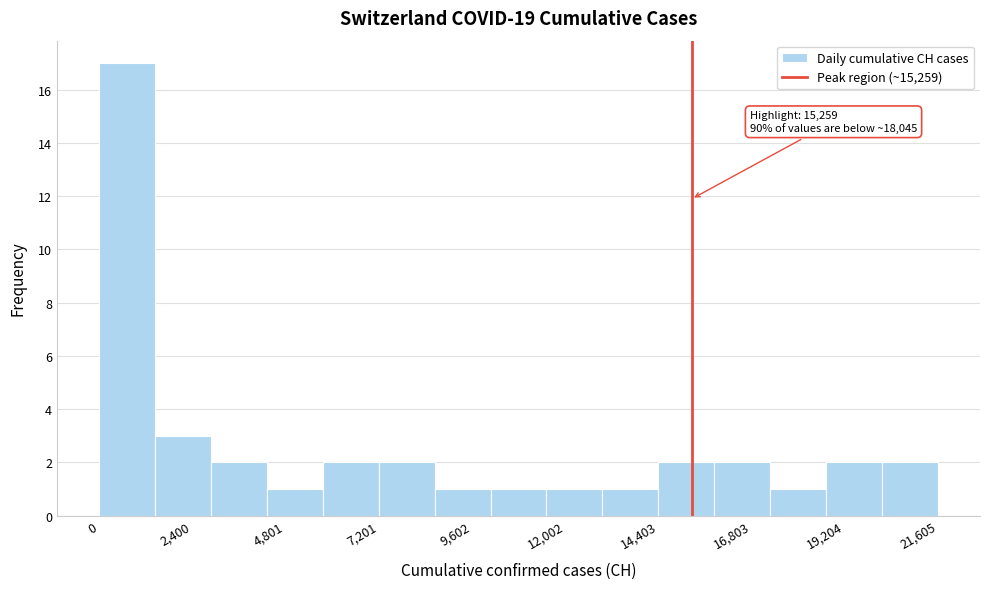

Read against the x-axis, roughly where is the centre of the tallest bar?

500